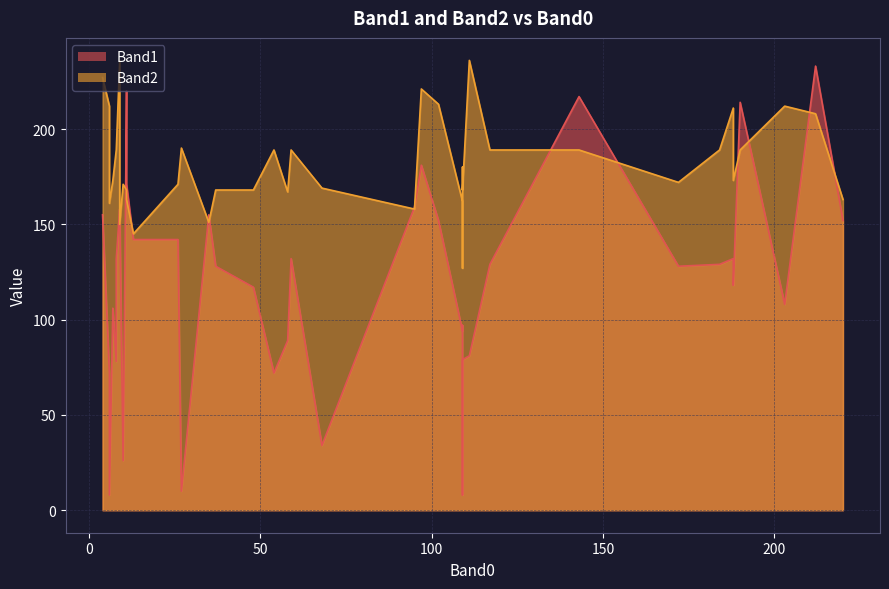

Where do Band2 and Band1 first cross each other?

9 and 9